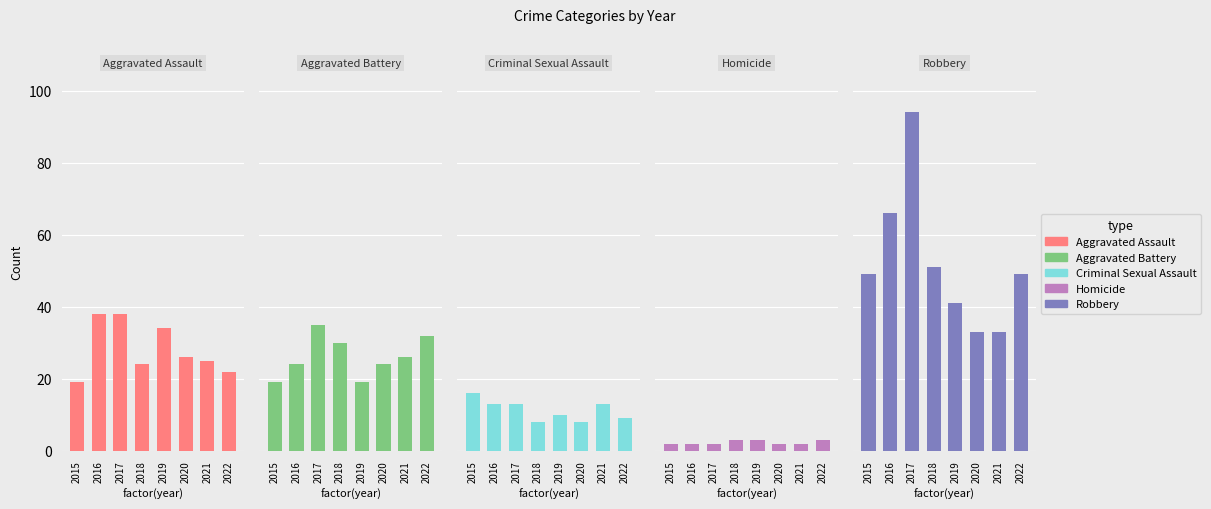

Which has a higher value, 2020 or 2016?

2016